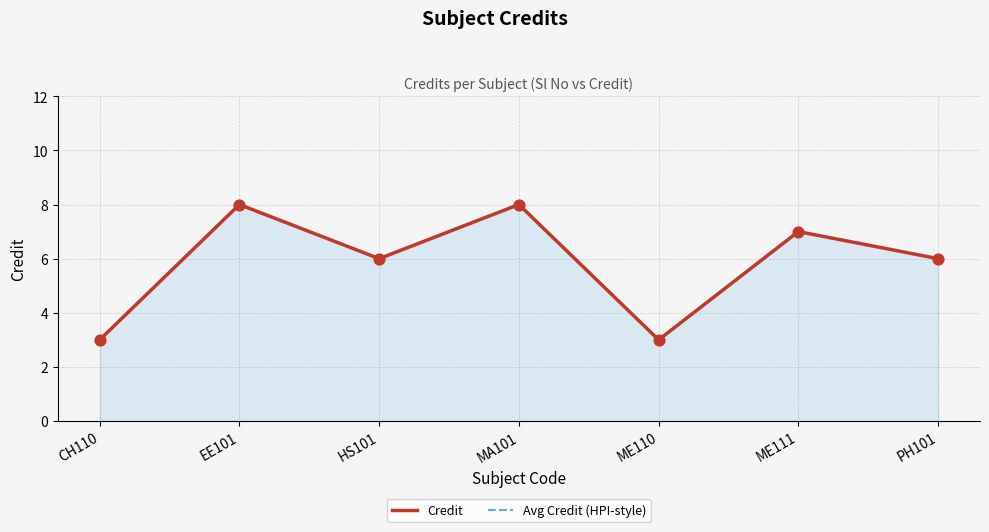

Which series has the largest total across all categories?

Credit